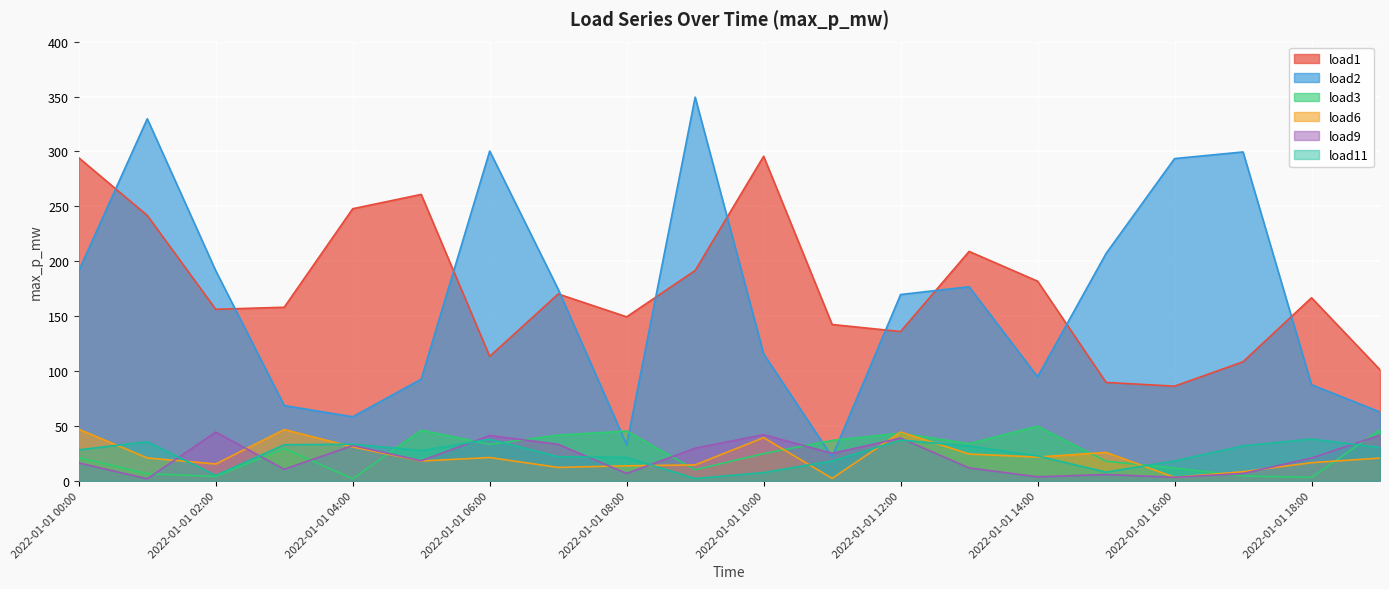

What is the difference between the second highest and minimum values in the load1 series?

208.0